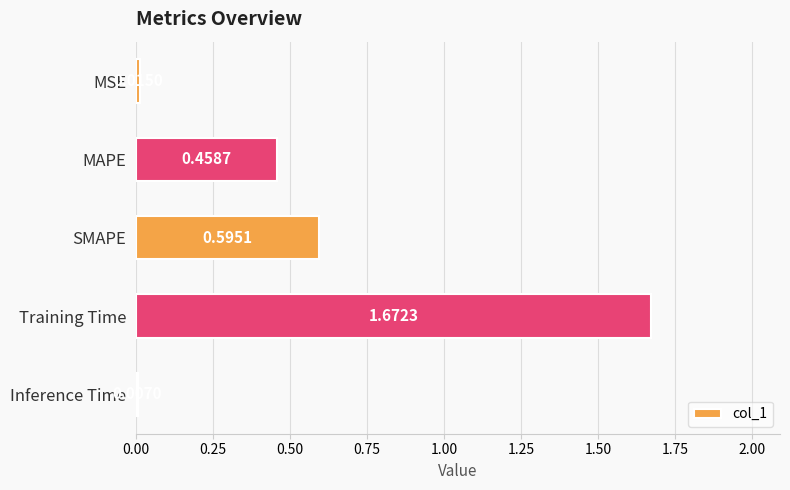

Rank the categories by value from highest to lowest.

Training Time, SMAPE, MAPE, MSE, Inference Time